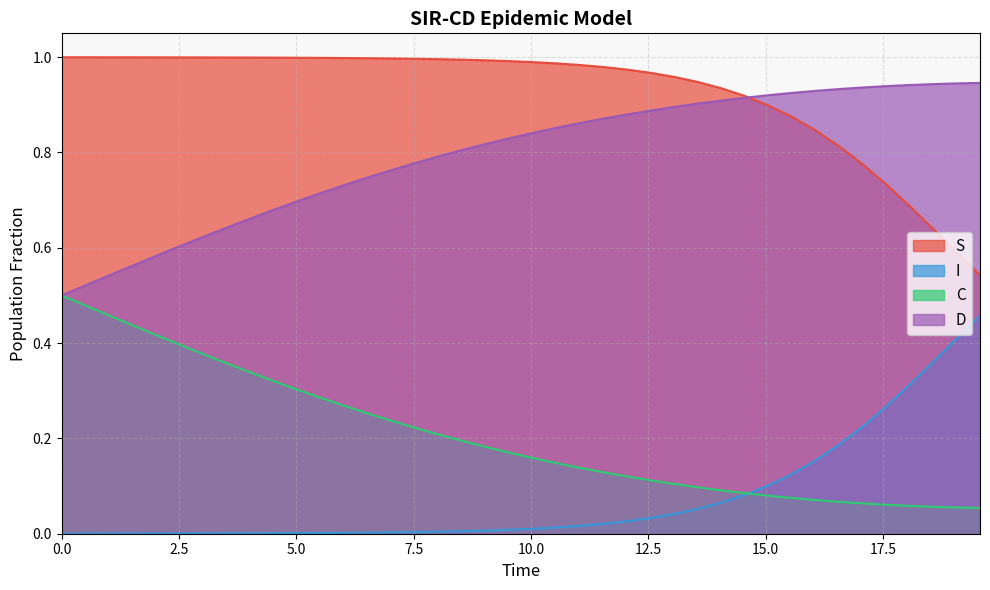

List the series in order of their overall mean, highest first.

S, D, C, I